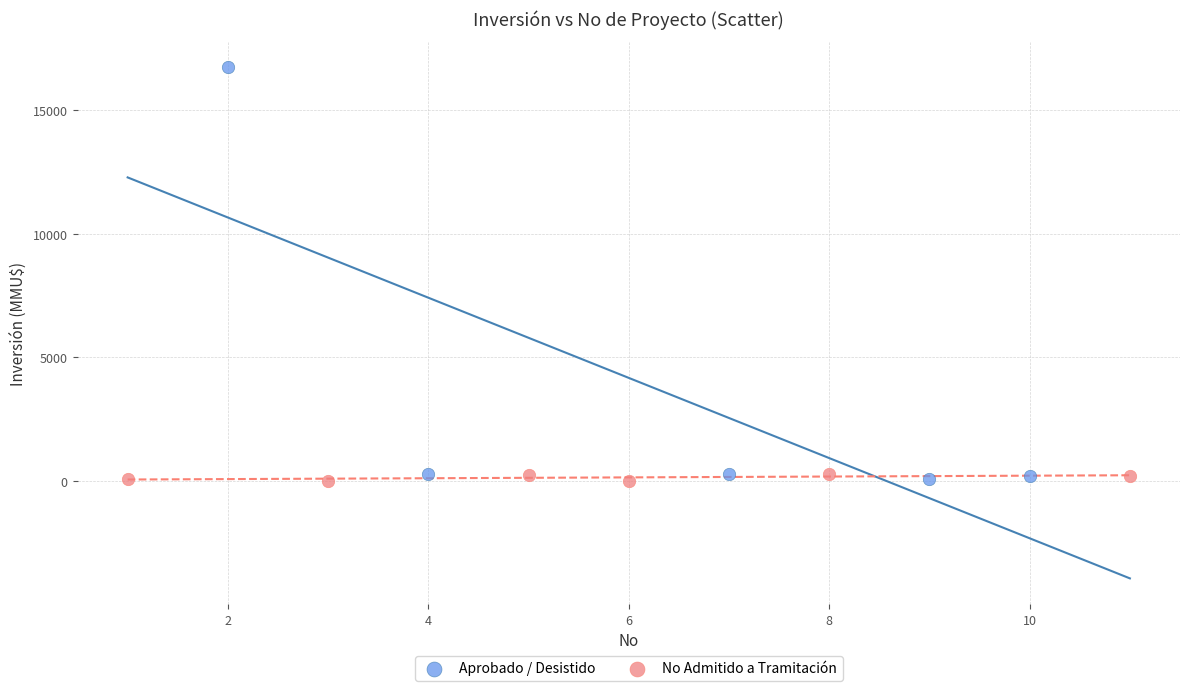

Which series has the largest Y range (max minus min)?

Aprobado / Desistido